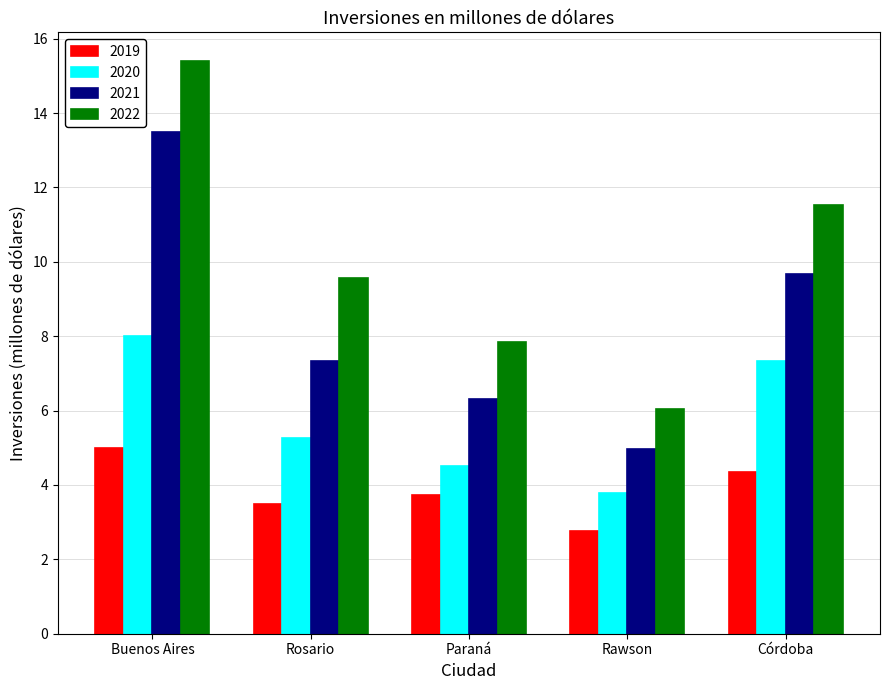

What is the total value across all series at Rosario?

25.6